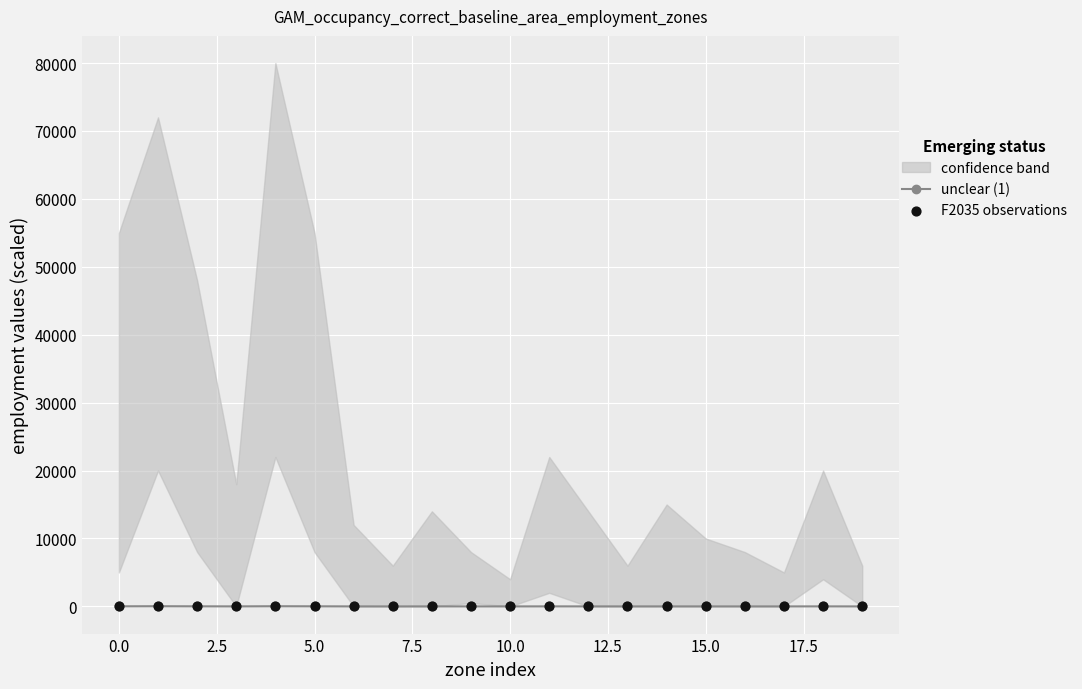

What is the total value across all series at 14?

9.3